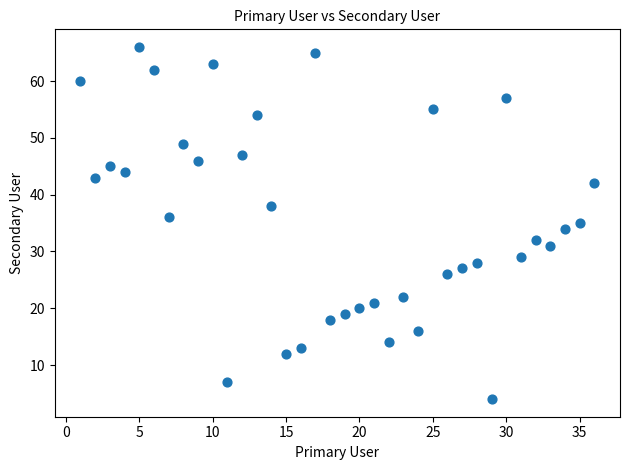

What is the range of Y values (max minus min)?

62